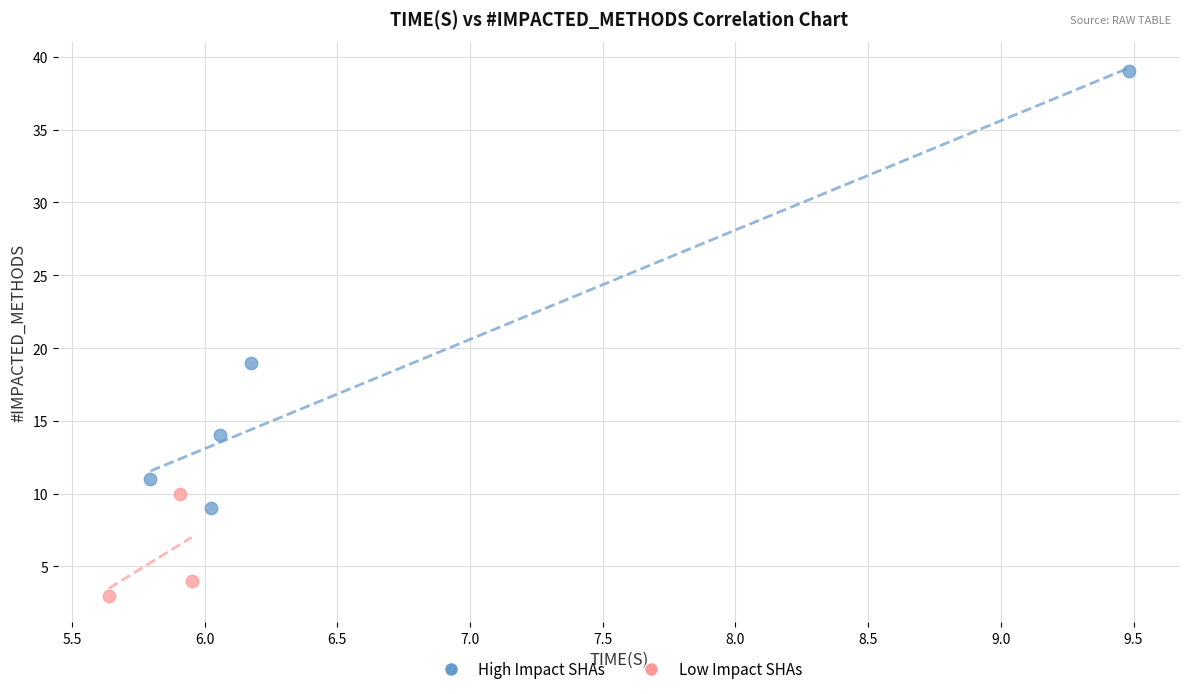

Which series has the widest spread of Y values?

High Impact SHAs